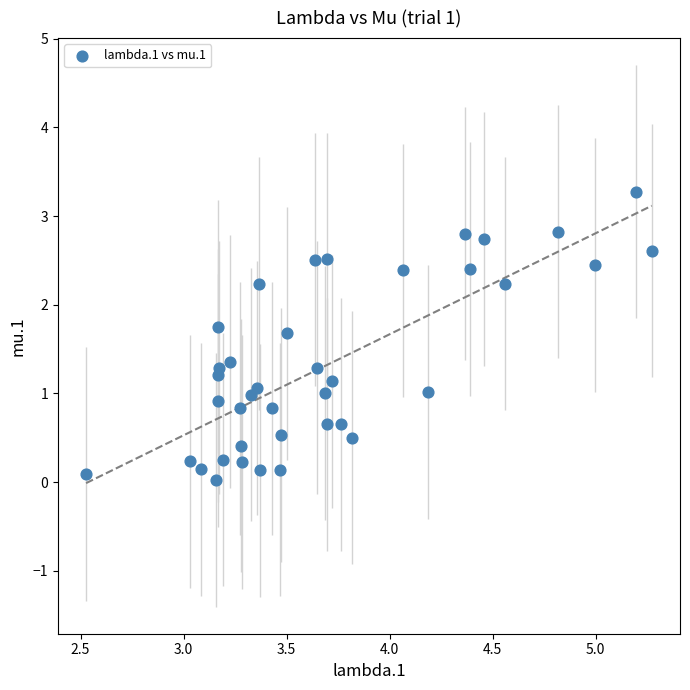

What is the range of Y values (max minus min)?

3.3